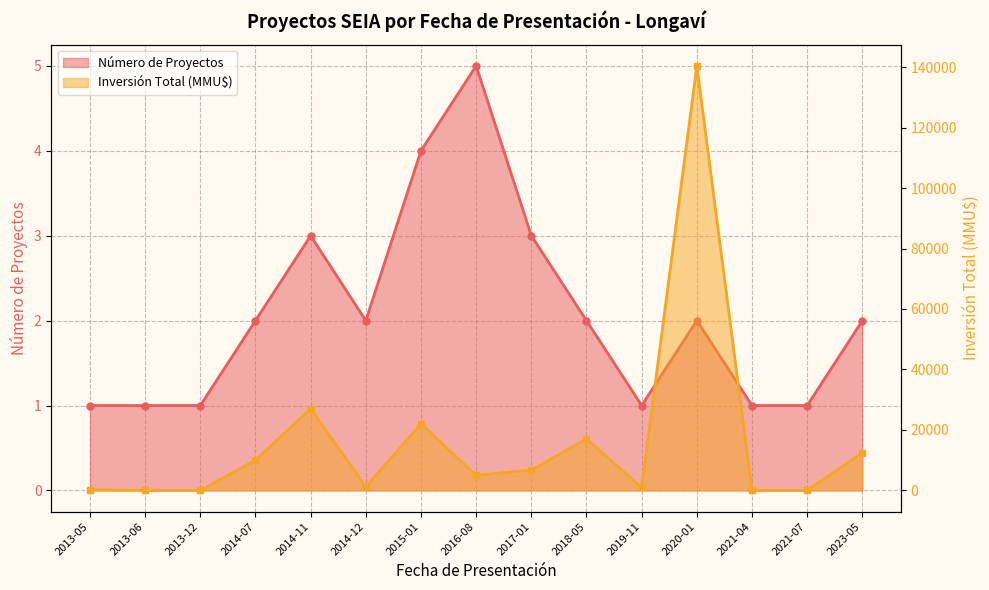

How many data points does each series have?

15